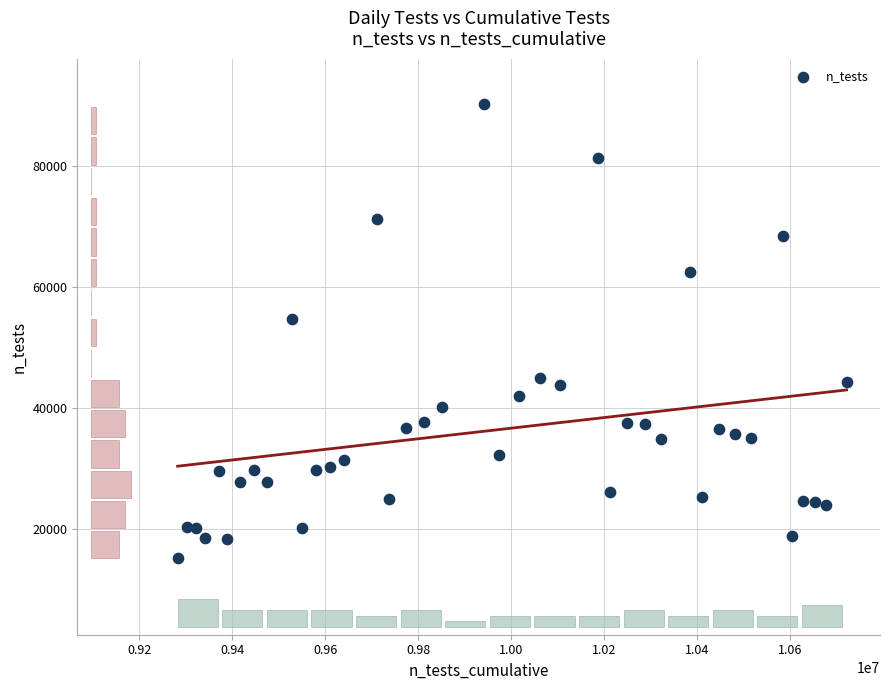

What is the range of X values (max minus min)?

1439405